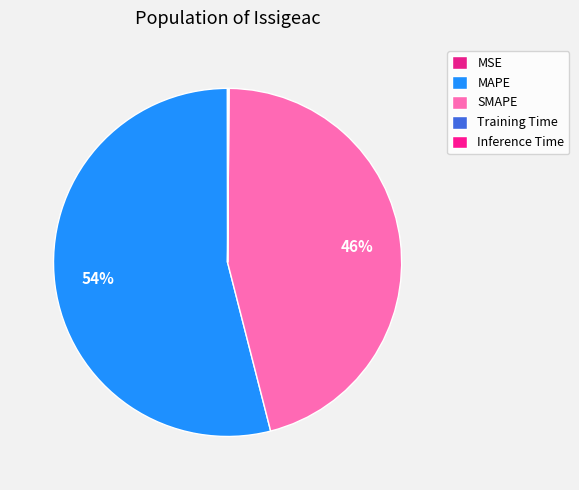

Which slice is the smallest?

MSE